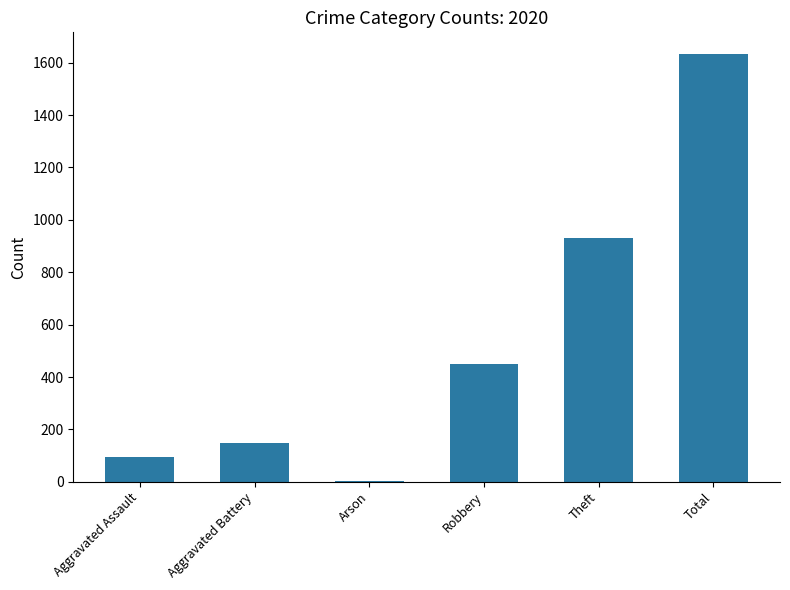

Where is the data nearest to the value 818?

Theft